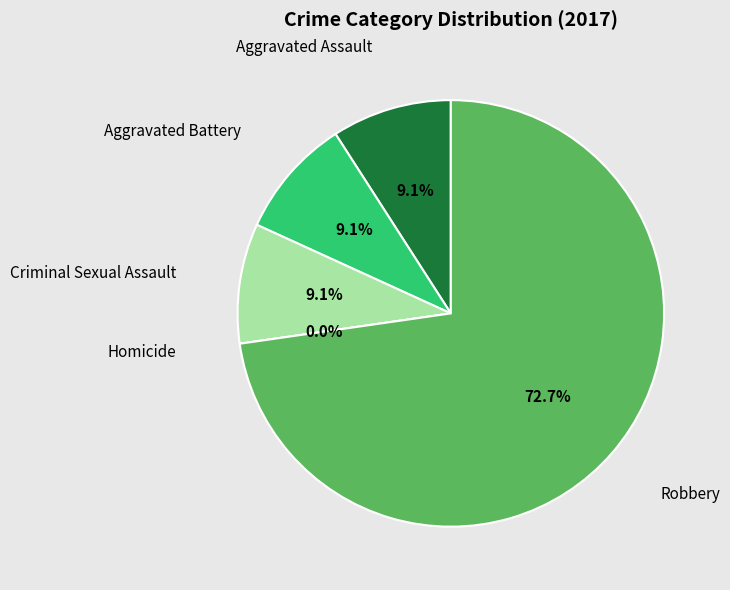

What is the ratio of the value at 4 to the value at 1?

8.0